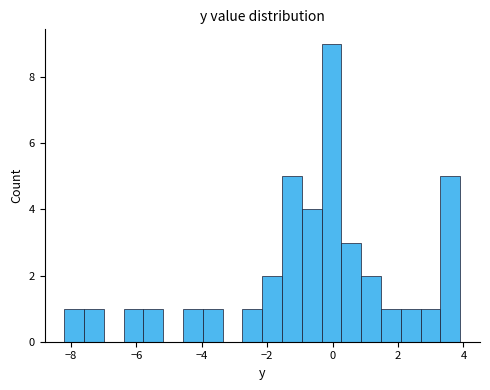

Around what value on the x-axis is the tallest bar? Give the approximate position of its centre, as read against the axis.

0.0